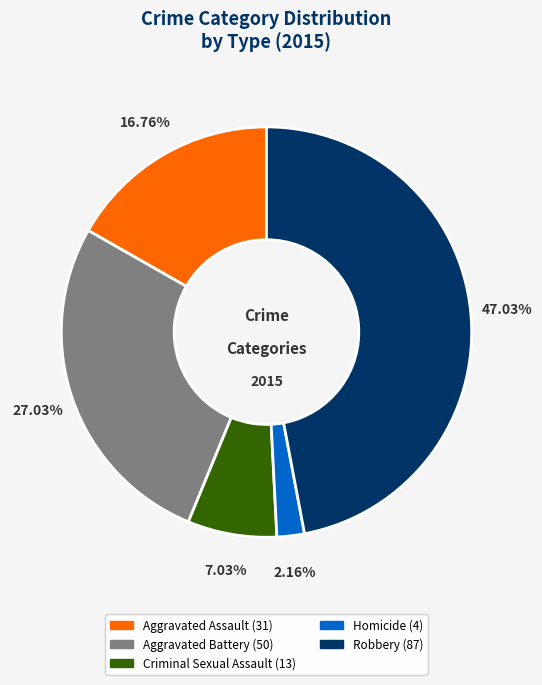

Which has a higher value, Aggravated Battery or Robbery?

Robbery